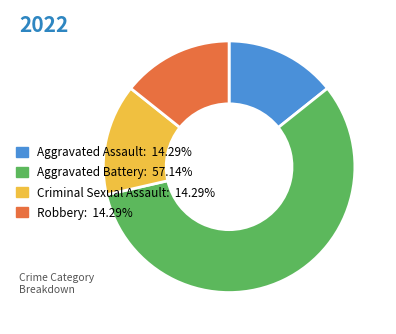

Is the sum of Criminal Sexual Assault: 14.29% and Aggravated Assault: 14.29% greater than half?

No